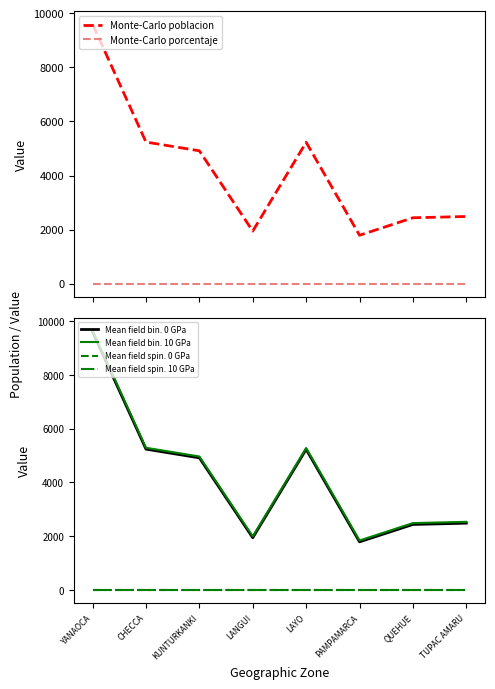

What is the label of the 1st point from the right?

TUPAC AMARU